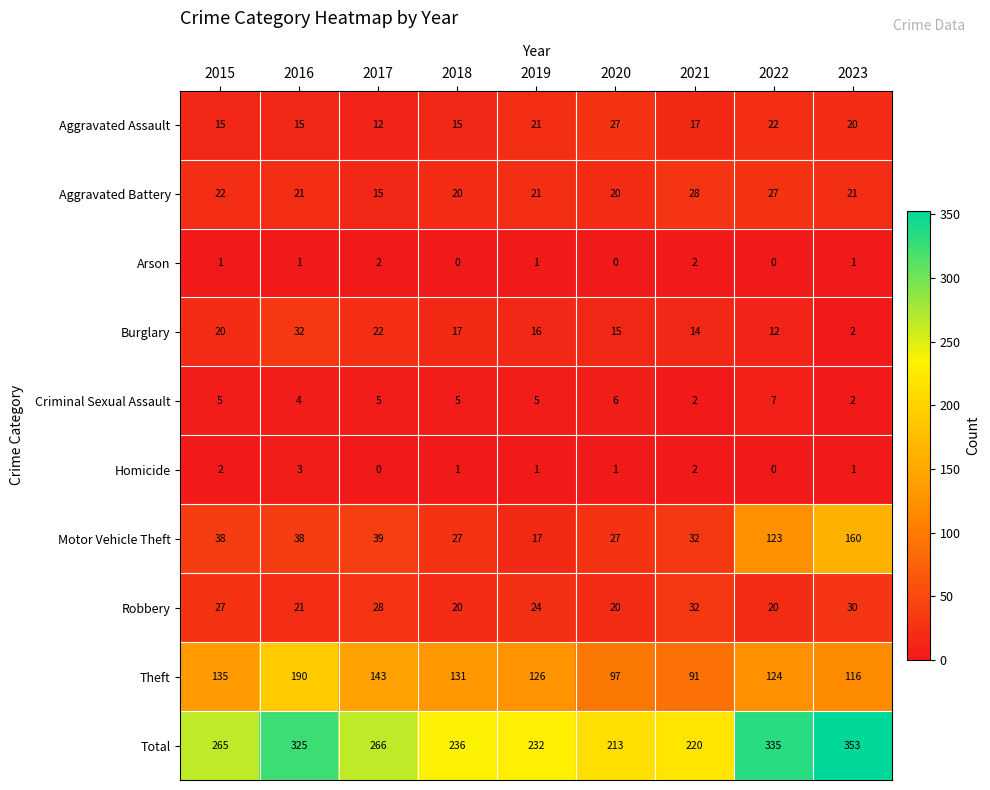

What is the sum of the Motor Vehicle Theft values at 2017 and 2020?

66